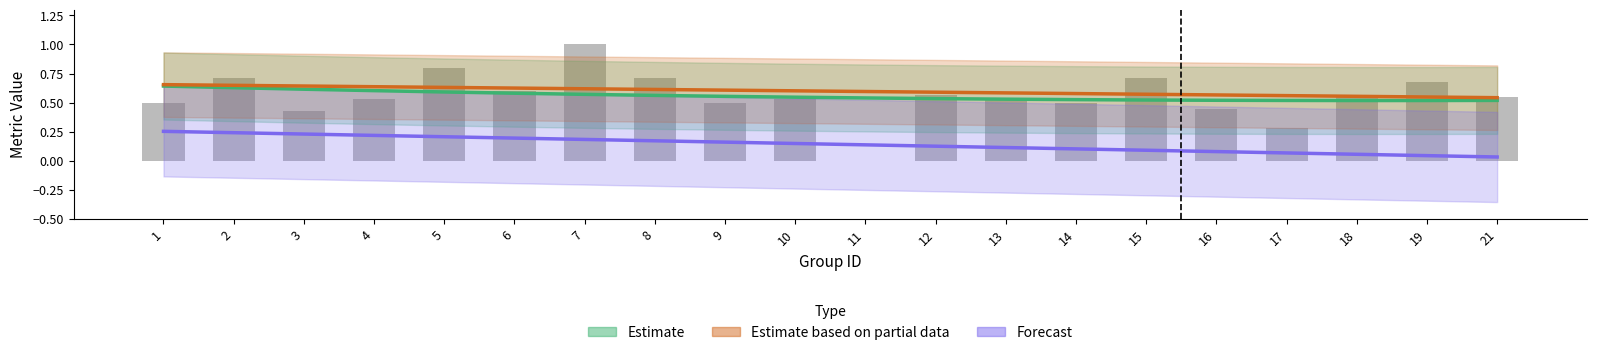

What is the sum of the Estimate (F1 trend) values at 12 and 2?

1.2